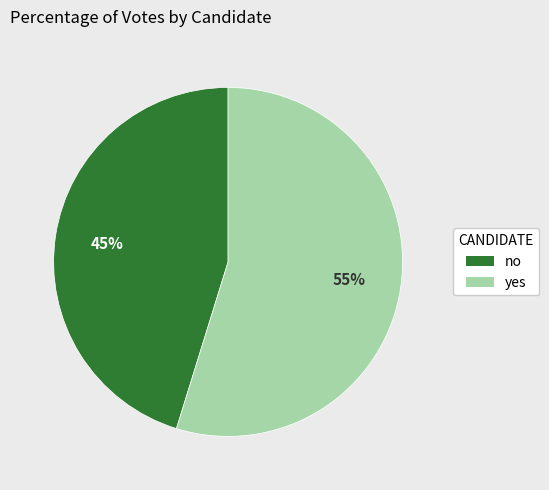

Rank the categories by value from highest to lowest.

yes, no